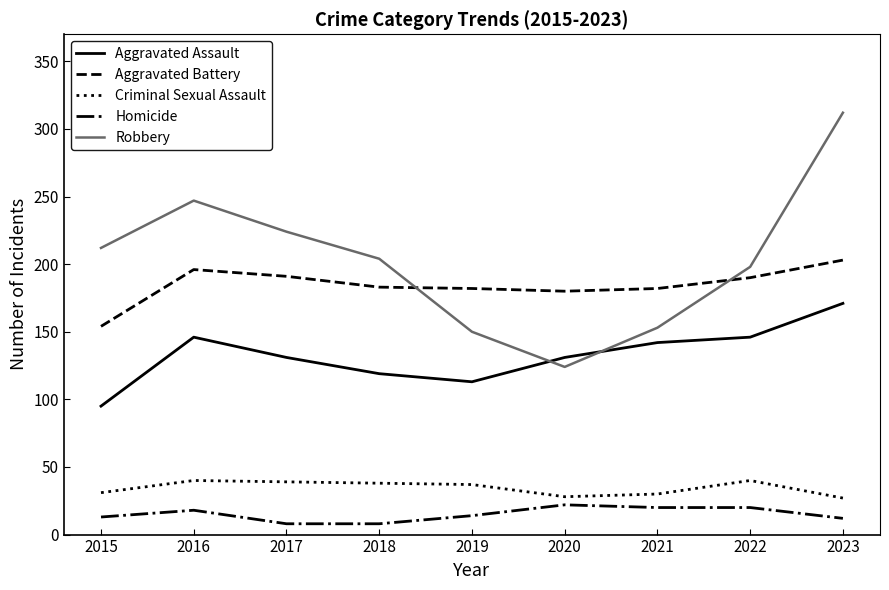

Rank the series at 2019 from lowest to highest value.

Homicide, Criminal Sexual Assault, Aggravated Assault, Robbery, Aggravated Battery